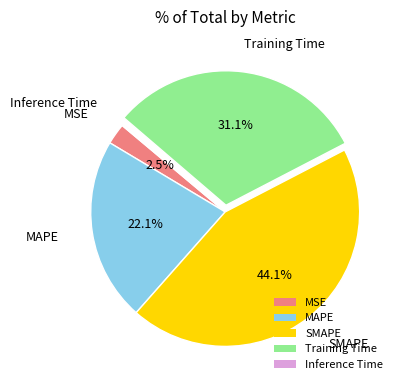

True or false: SMAPE accounts for 44% of the total.

True